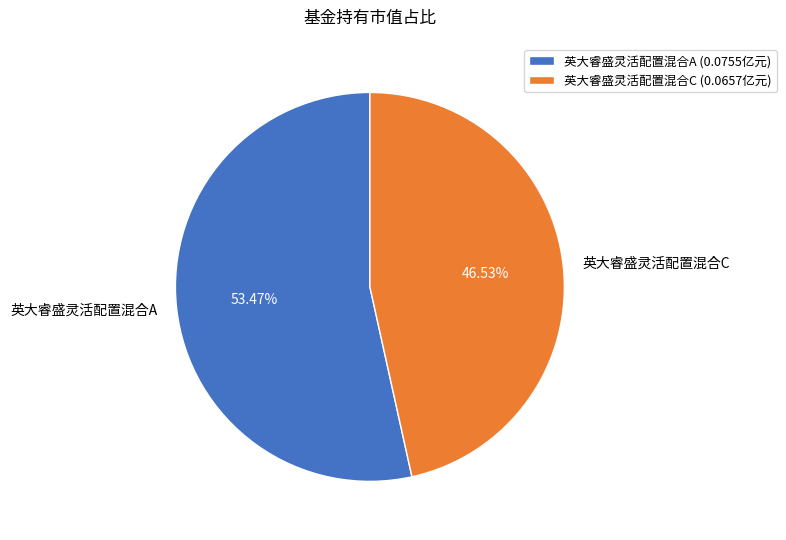

Rank the categories by value from highest to lowest.

英大睿盛灵活配置混合A, 英大睿盛灵活配置混合C